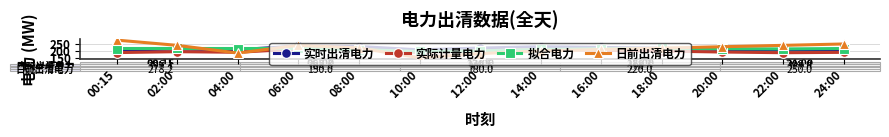

The 拟合电力 series shows 216.0 at 20:00. True or false?

True